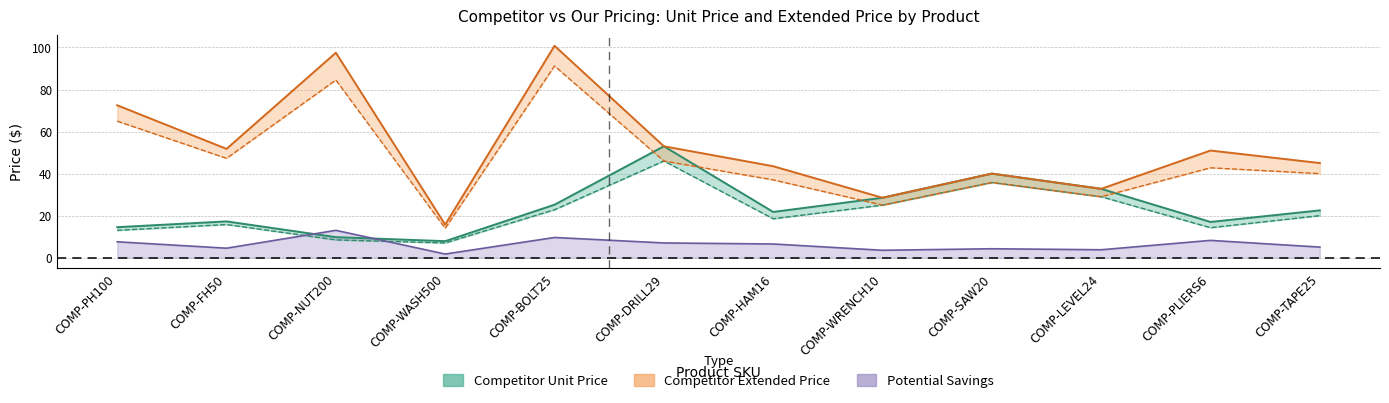

True or false: our_extended_price and our_unit_price intersect in this chart.

False